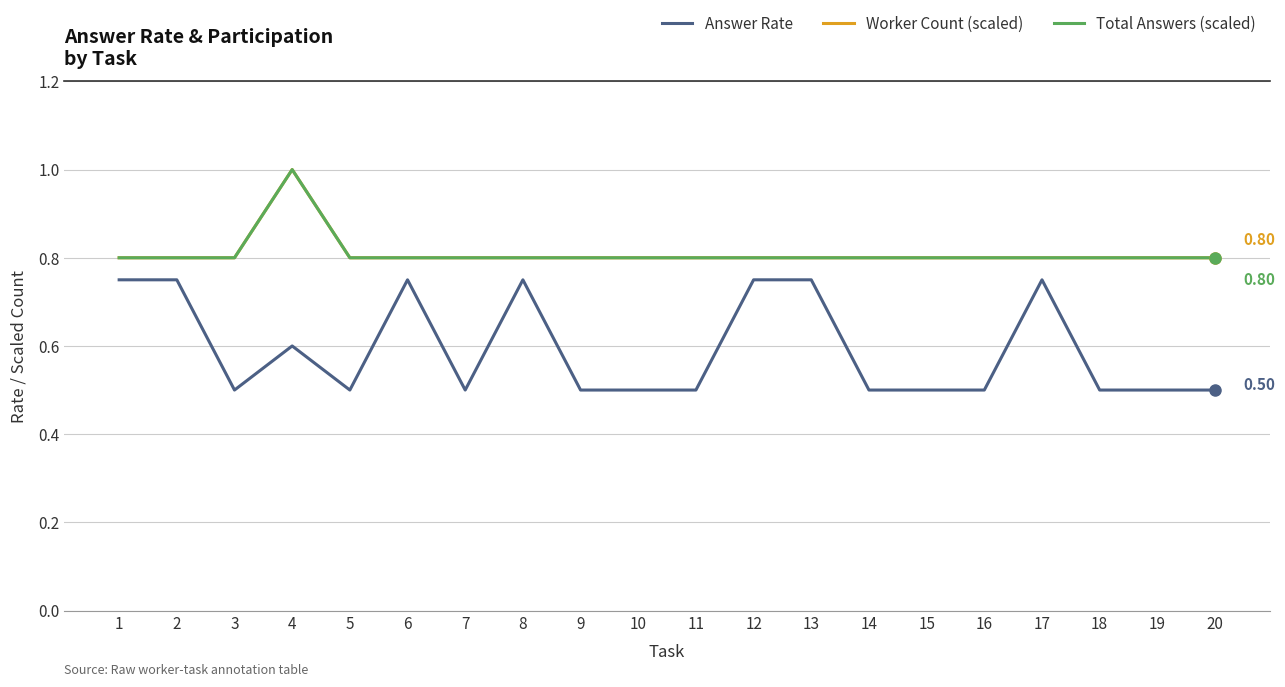

True or false: Answer Rate and Total Answers (scaled) intersect in this chart.

False